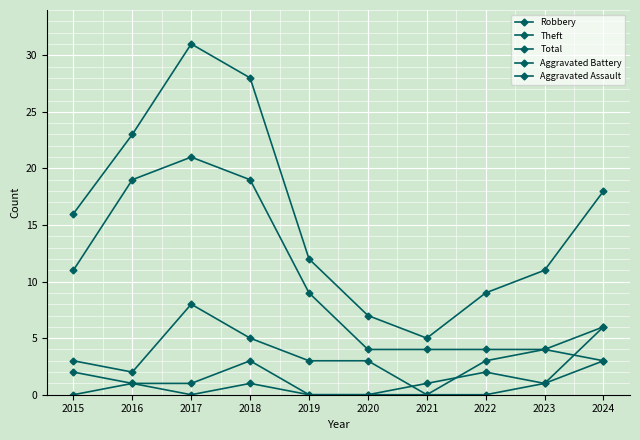

True or false: Robbery has a value of 2 at 2016.

True